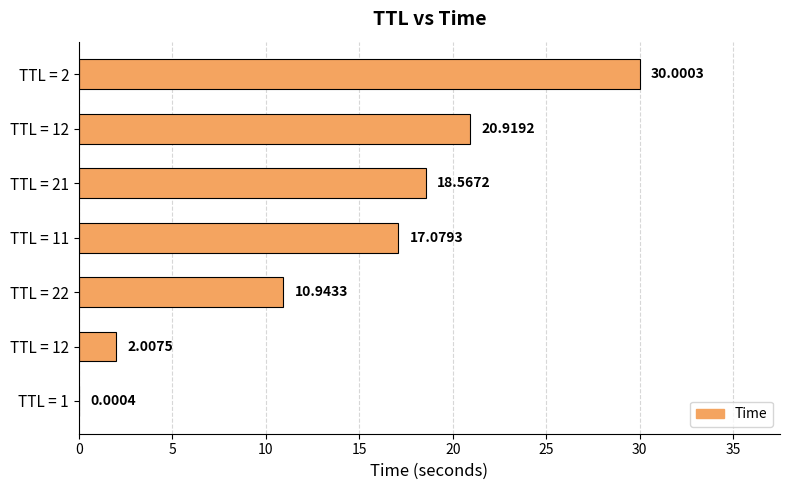

Count the number of categories in the chart.

7